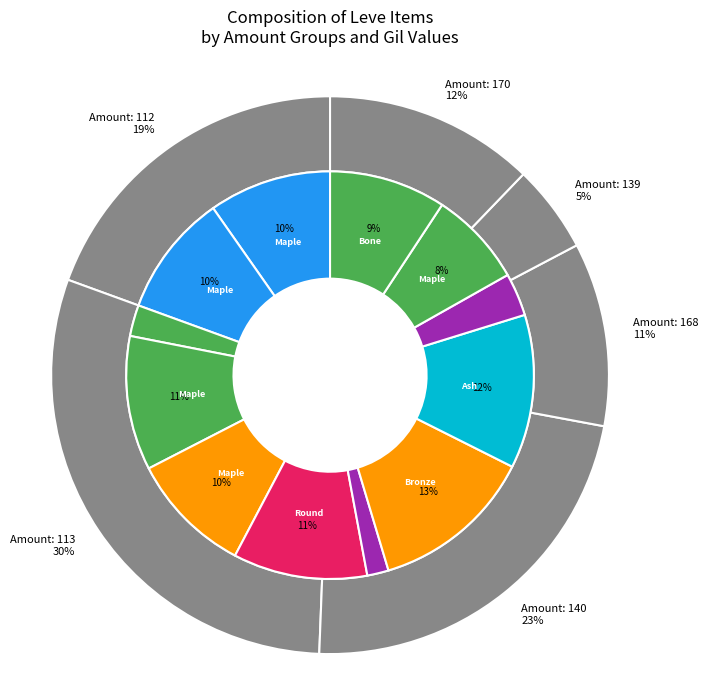

Rank the categories by value from highest to lowest.

Bronze Spear, Ash Macuahuitl, Maple Lumber, Round Shield, Maple Clogs, Maple Shortbow, Maple Longbow, Bone Harpoon, Maple Pattens, Maple Cane, Square Maple Shield, Maple Crook